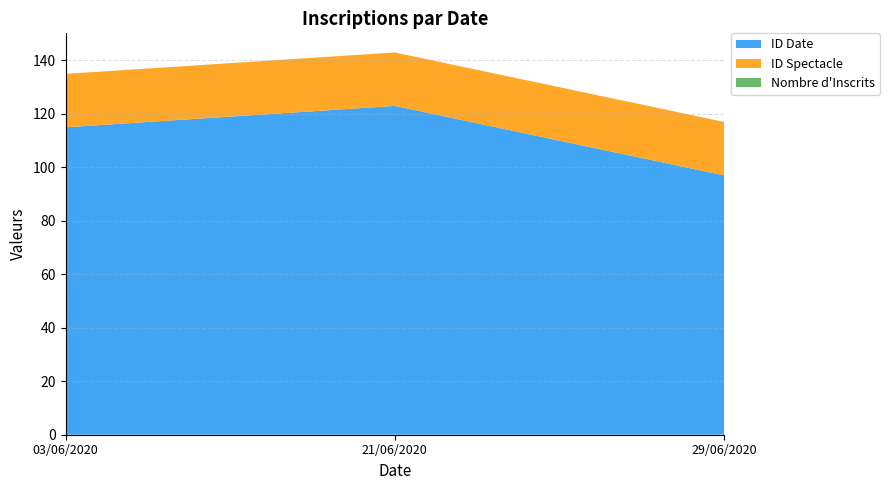

Reading right to left, transcribe all the data shown in this chart.

ID Date: 97	123	115
ID Spectacle: 20	20	20
Nombre d'Inscrits: 0	0	0